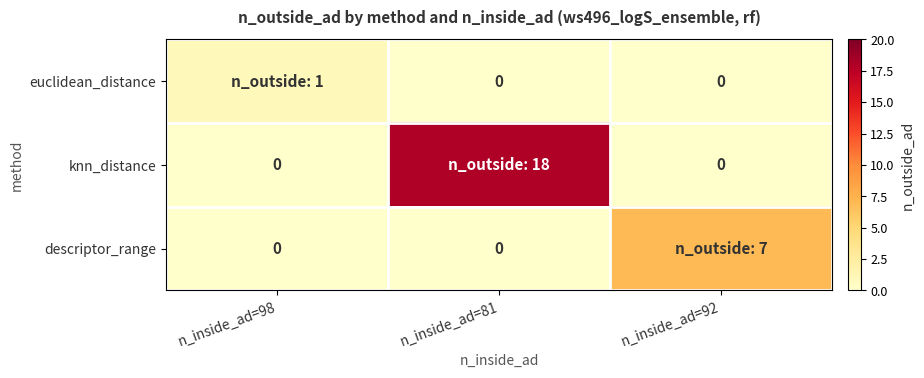

Is the value of descriptor_range at n_inside_ad=81 greater than the value of knn_distance at n_inside_ad=92?

No